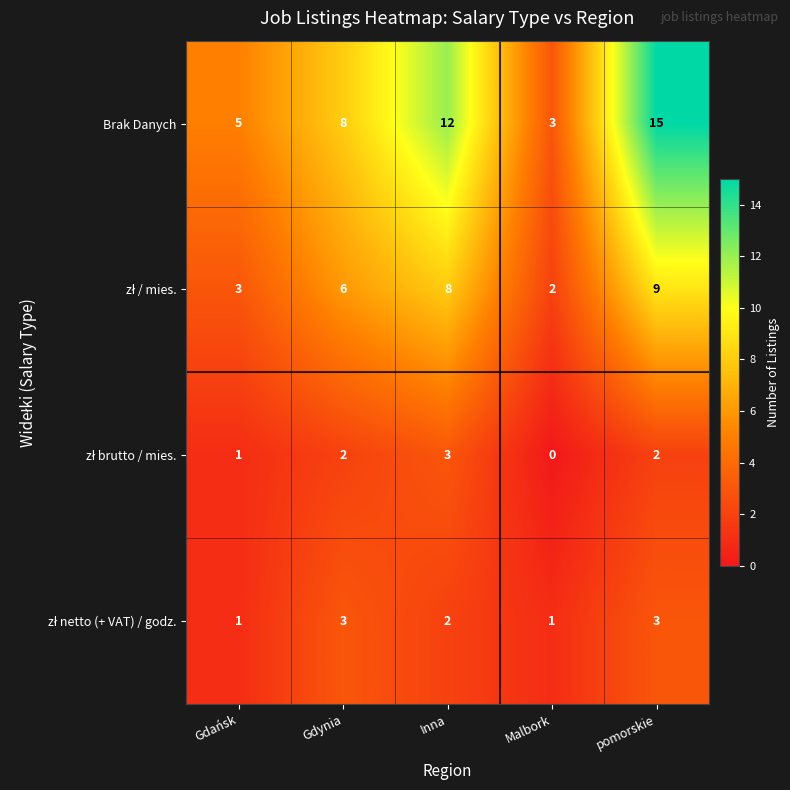

Rank the categories by Brak Danych value from lowest to highest.

Malbork, Gdańsk, Gdynia, Inna, pomorskie